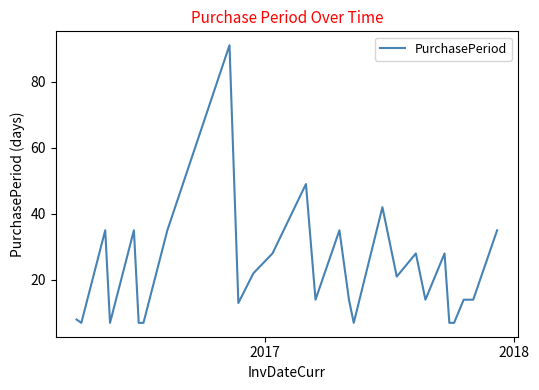

How many lines are shown in the chart?

1